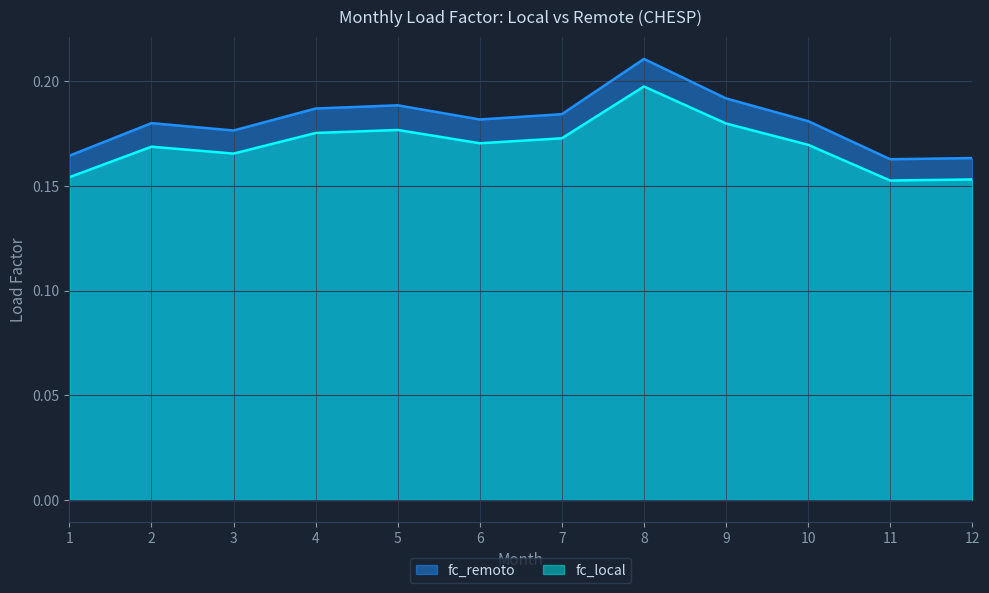

Which label corresponds to the largest value in the chart?

8